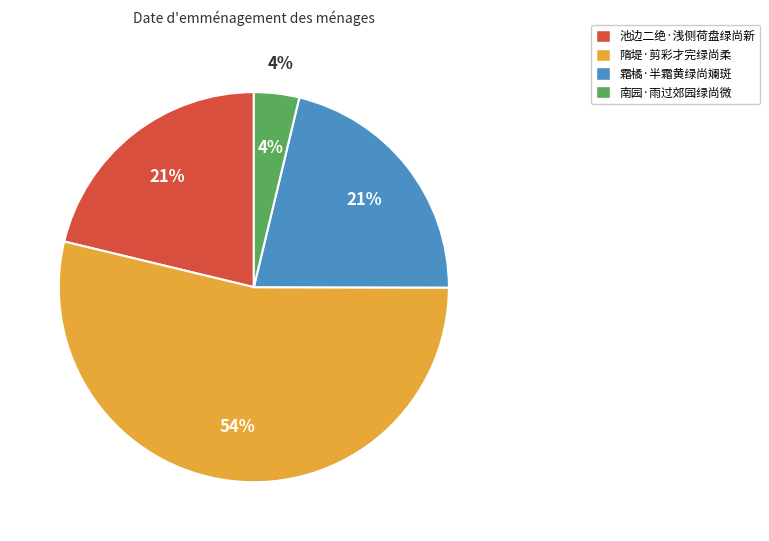

What is the total percentage of 霜橘·半霜黄绿尚斓斑 and 南园·雨过郊园绿尚微?

25.0%